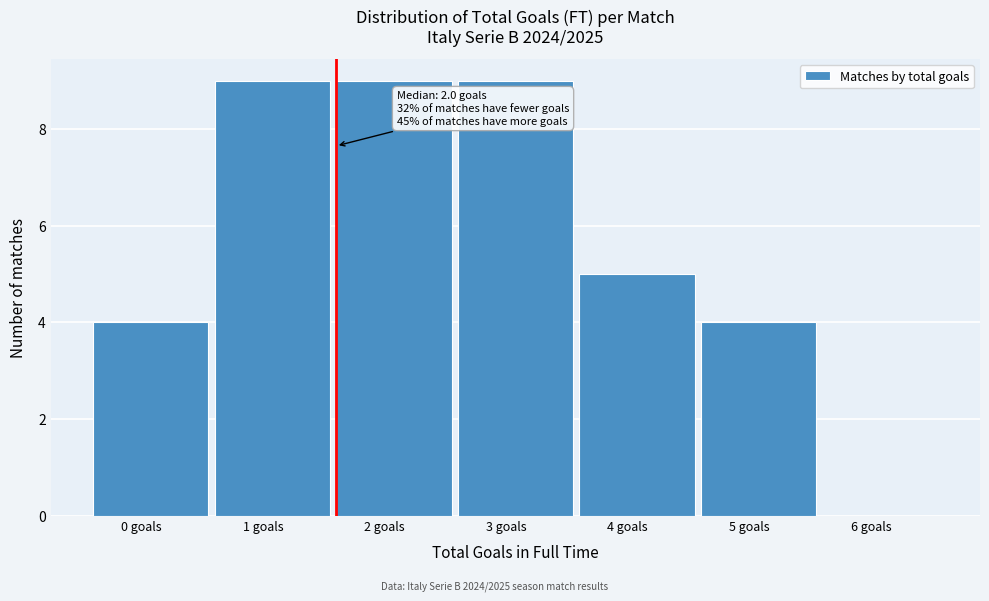

Reading left to right, transcribe all the data shown in this chart.

0 goals=4	1 goals=9	2 goals=9	3 goals=9	4 goals=5	5 goals=4	6 goals=0